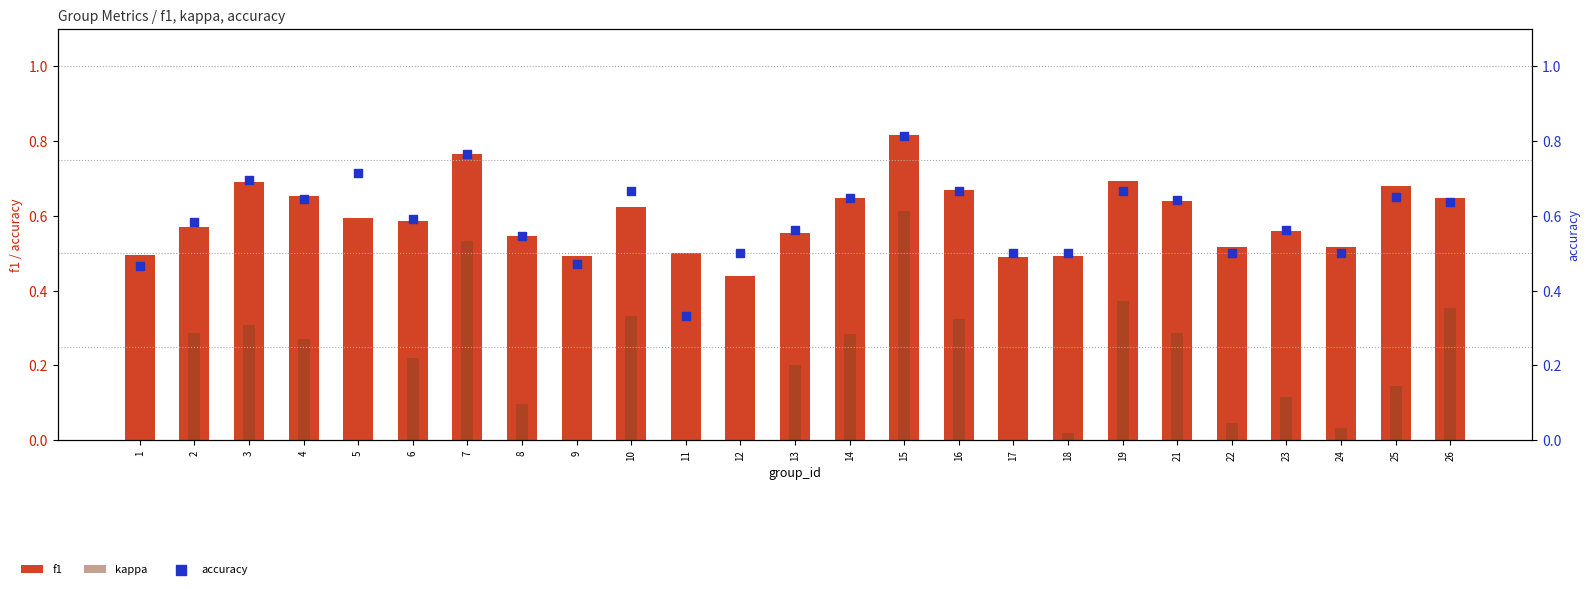

What are all the series names shown in the legend?

f1, kappa, accuracy